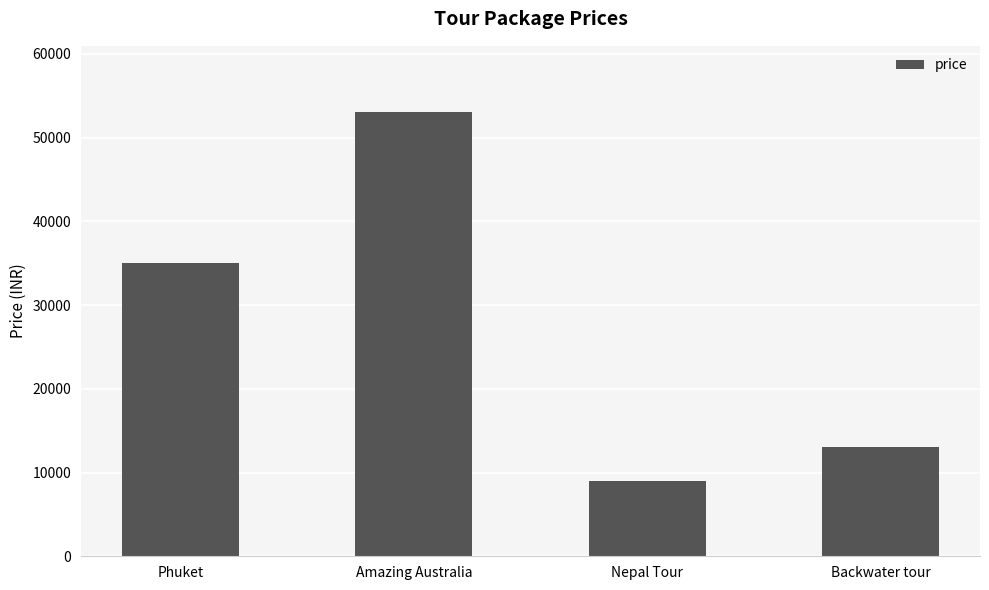

What value does the data have at Nepal Tour, to the nearest 50?

9000